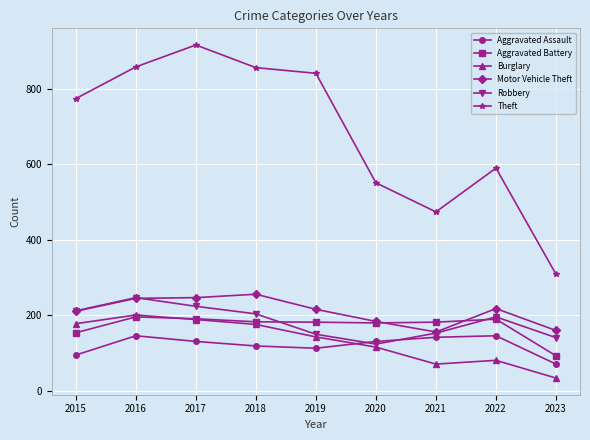

True or false: Aggravated Assault and Aggravated Battery intersect in this chart.

False